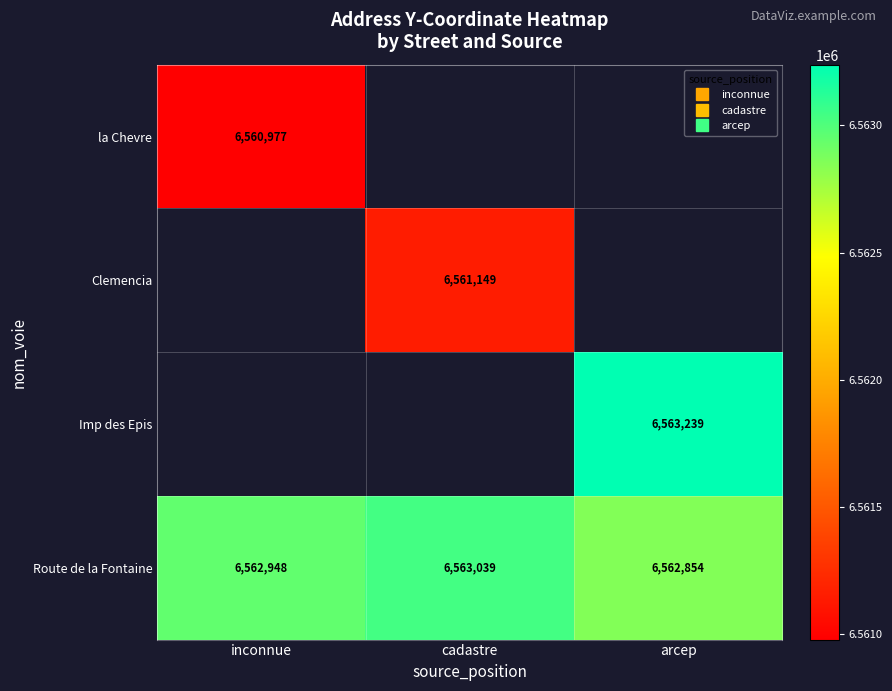

At how many categories does at least one series exceed 6562817?

3